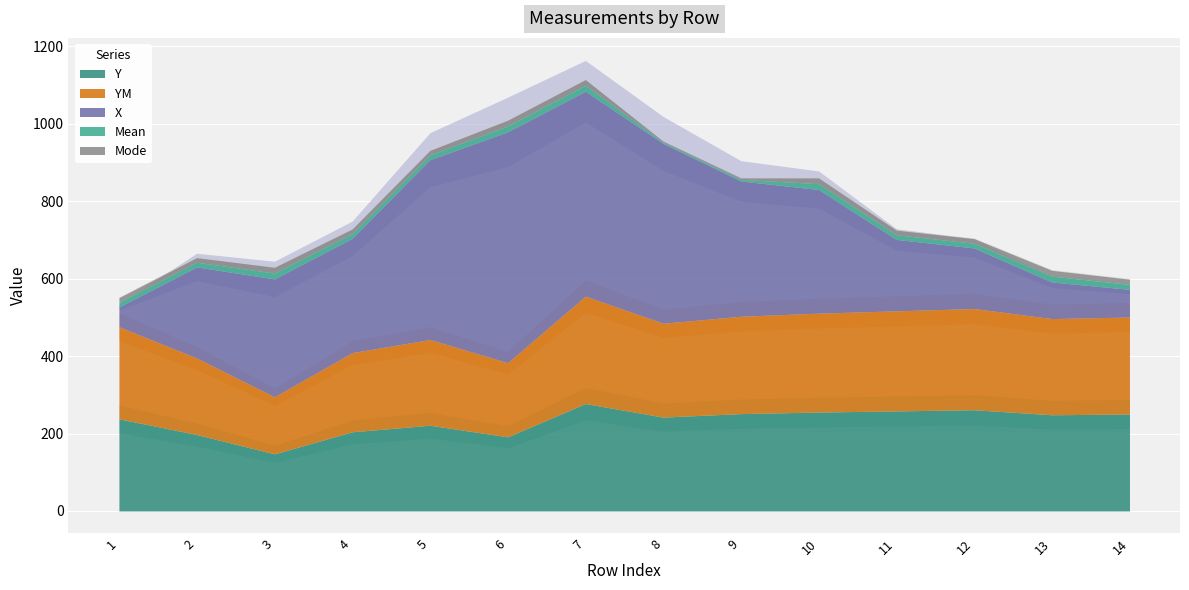

Reading right to left, transcribe all the data shown in this chart.

Y: 250.5	248.5	261.5	258.5	255.5	251.5	242.5	277.5	191.5	221.5	204.5	147.5	197.5	238.0
YM: 250.5	248.5	261.5	258.5	255.5	251.5	242.5	277.5	191.5	221.5	204.5	147.5	197.5	238.0
X: 71.5	94.5	156.5	184.5	319.5	349.5	464.5	529.5	596.5	464.5	295.5	304.5	235.5	51.0
Mean: 13.0	15.0	12.0	12.0	15.0	4.0	3.0	15.0	15.0	12.0	12.0	15.0	12.0	12.0
Mode: 13.0	15.0	12.0	12.0	15.0	4.0	3.0	15.0	15.0	12.0	12.0	15.0	12.0	12.0